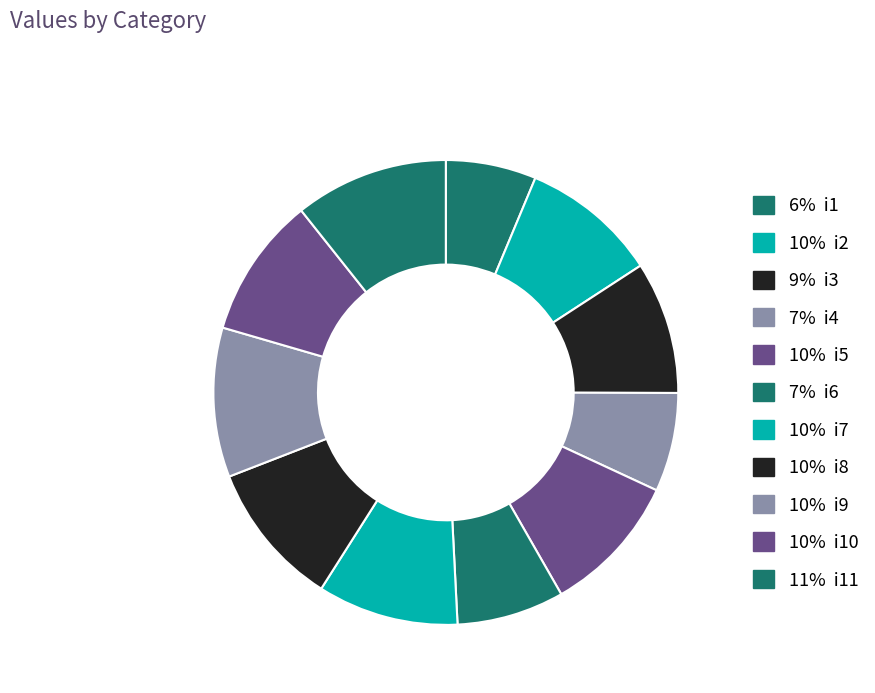

How many slices are in this pie chart?

11